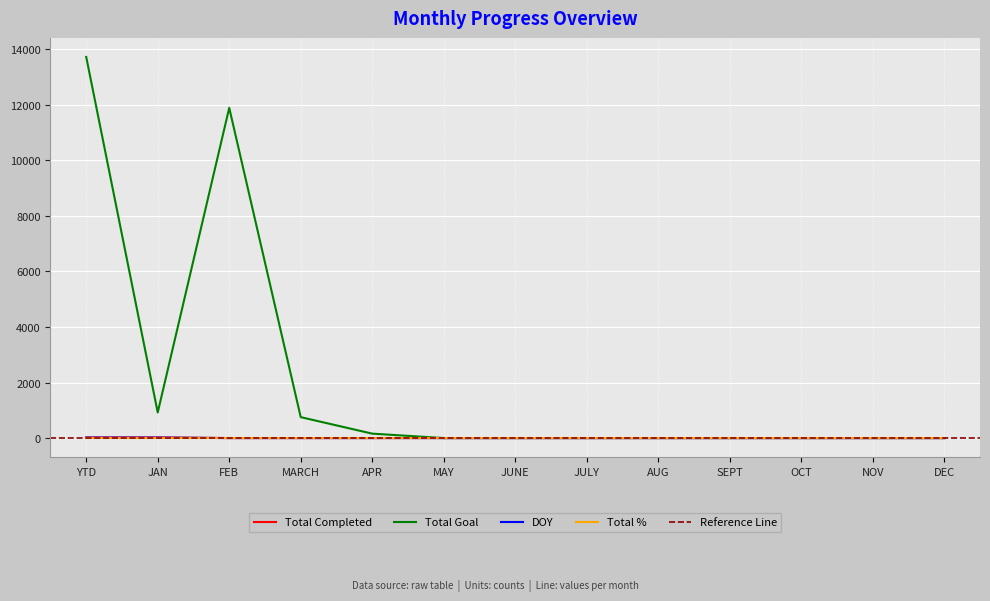

Rank the series at JUNE from lowest to highest value.

Total Completed, Total Goal, DOY